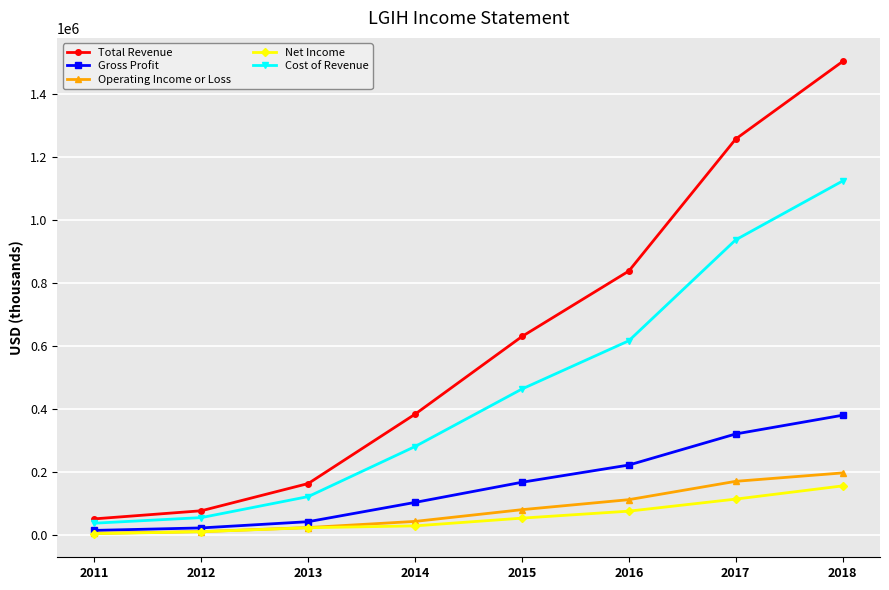

What is the approximate value of Operating Income or Loss at 2018, to the nearest 50?

196500